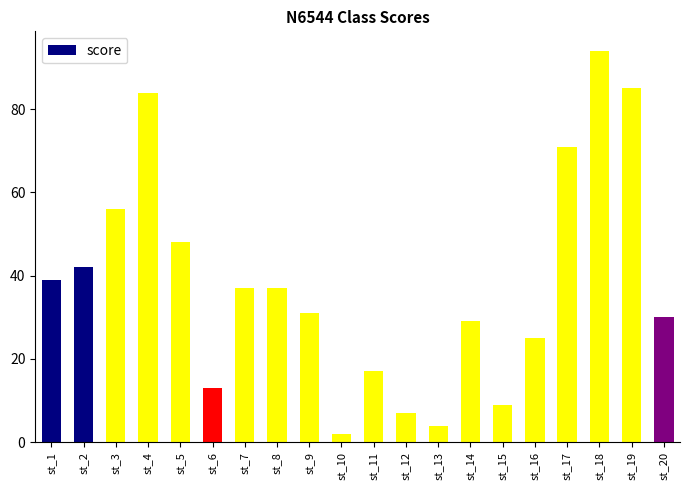

Reading left to right, what are all the values shown in this chart?

st_1=39	st_2=42	st_3=56	st_4=84	st_5=48	st_6=13	st_7=37	st_8=37	st_9=31	st_10=2	st_11=17	st_12=7	st_13=4	st_14=29	st_15=9	st_16=25	st_17=71	st_18=94	st_19=85	st_20=30